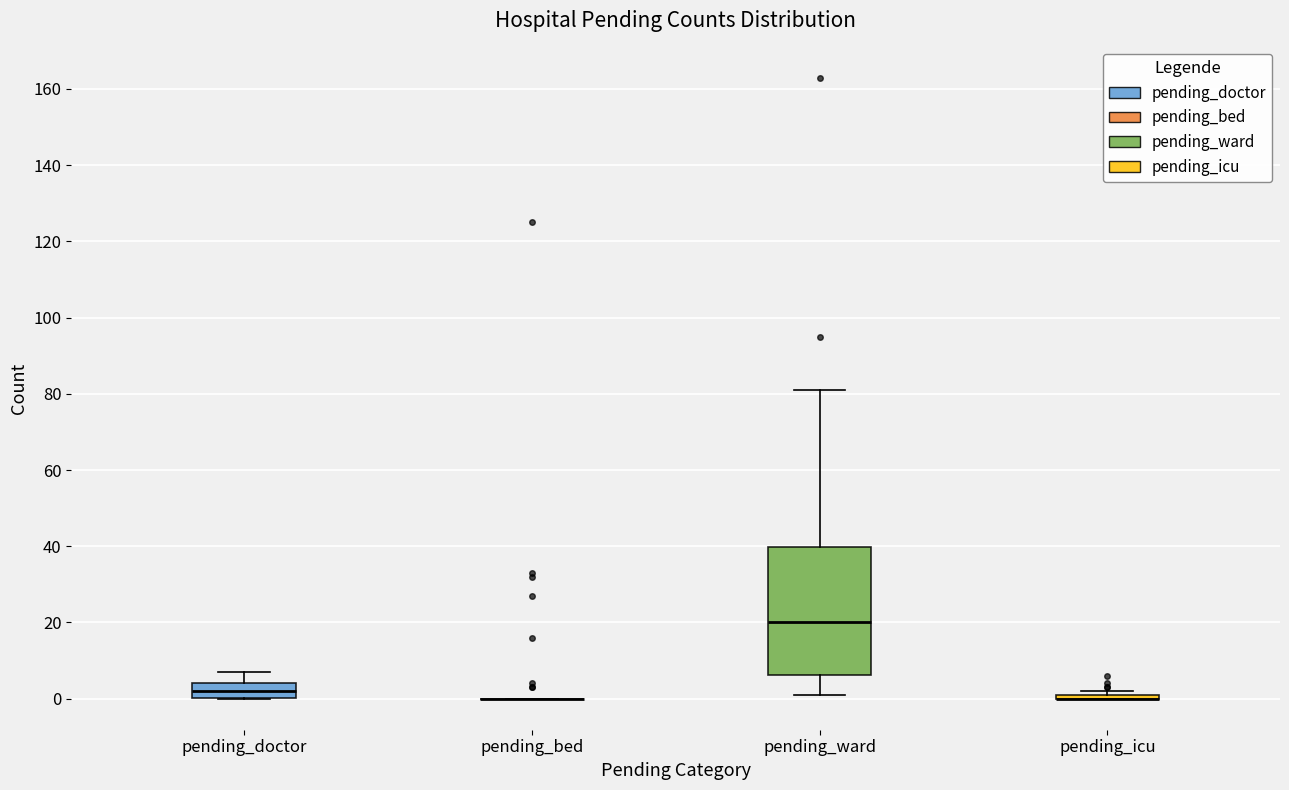

Reading left to right, transcribe this box plot: for each box, give where its median line is, the range the box spans, and where its two whiskers end, as read against the y-axis. The values are not printed on the chart, so give them approximately, as read against the axis.

pending_doctor: median 2, box 0 to 4, whiskers 0 to 8
pending_bed: box collapsed to a line at 0, whiskers 0 to 0
pending_ward: median 20, box 6 to 40, whiskers 2 to 82
pending_icu: box collapsed to a line at 0, whiskers 0 to 2